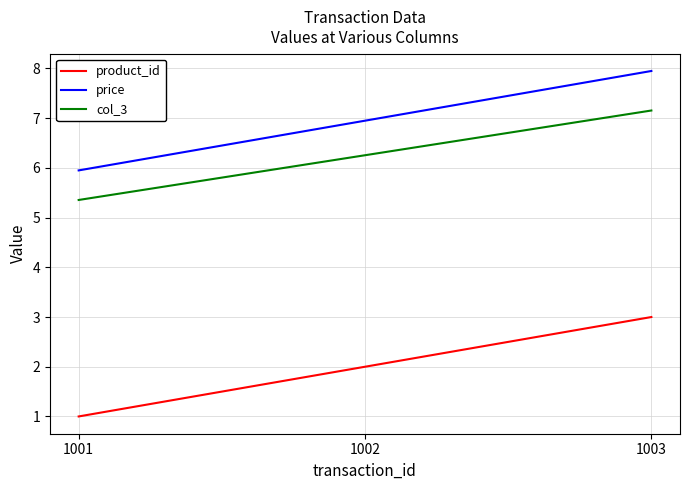

Reading left to right, list all the values displayed in this chart.

product_id: 1001=1.0	1002=2.0	1003=3.0
price: 1001=6.0	1002=7.0	1003=8.0
col_3: 1001=5.4	1002=6.3	1003=7.2